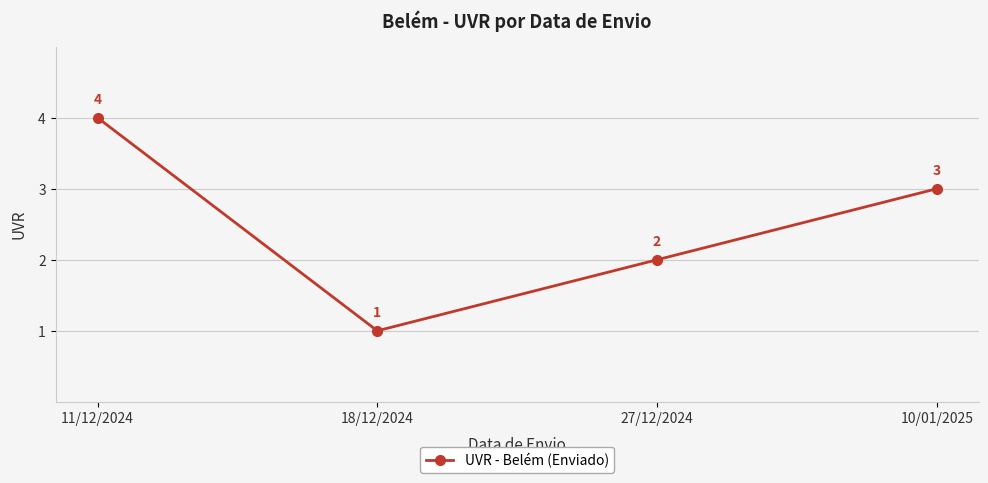

True or false: the data shows 1 at 18/12/2024.

True